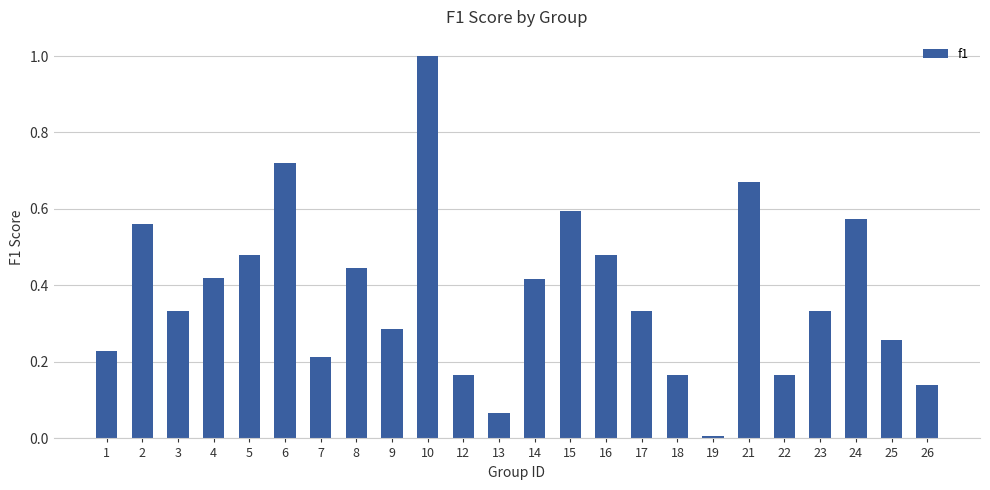

What is the sum of all values?

9.1